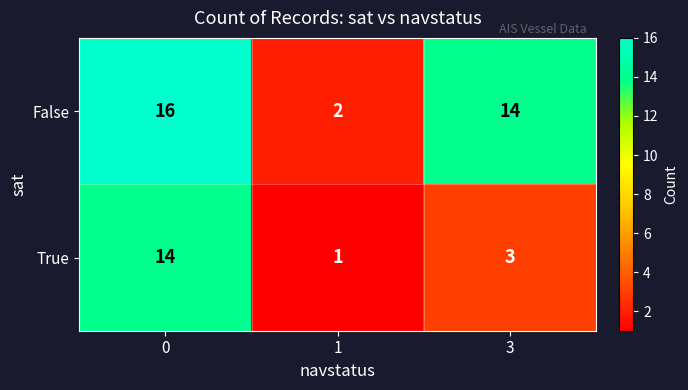

Reading right to left, transcribe all the data shown in this chart.

False: 3=14	1=2	0=16
True: 3=3	1=1	0=14